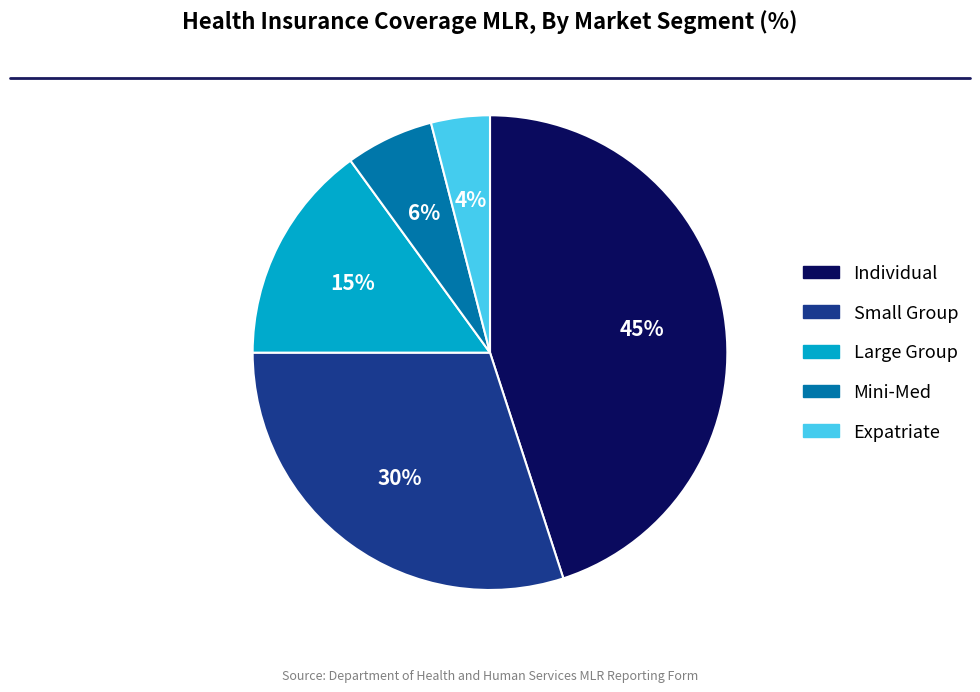

To the nearest percent, what is the difference between the largest and smallest slice percentages?

41%